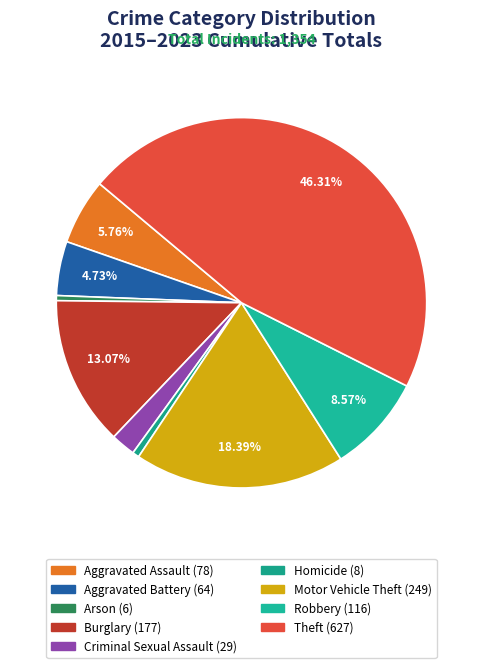

How many segments does this pie chart have?

9